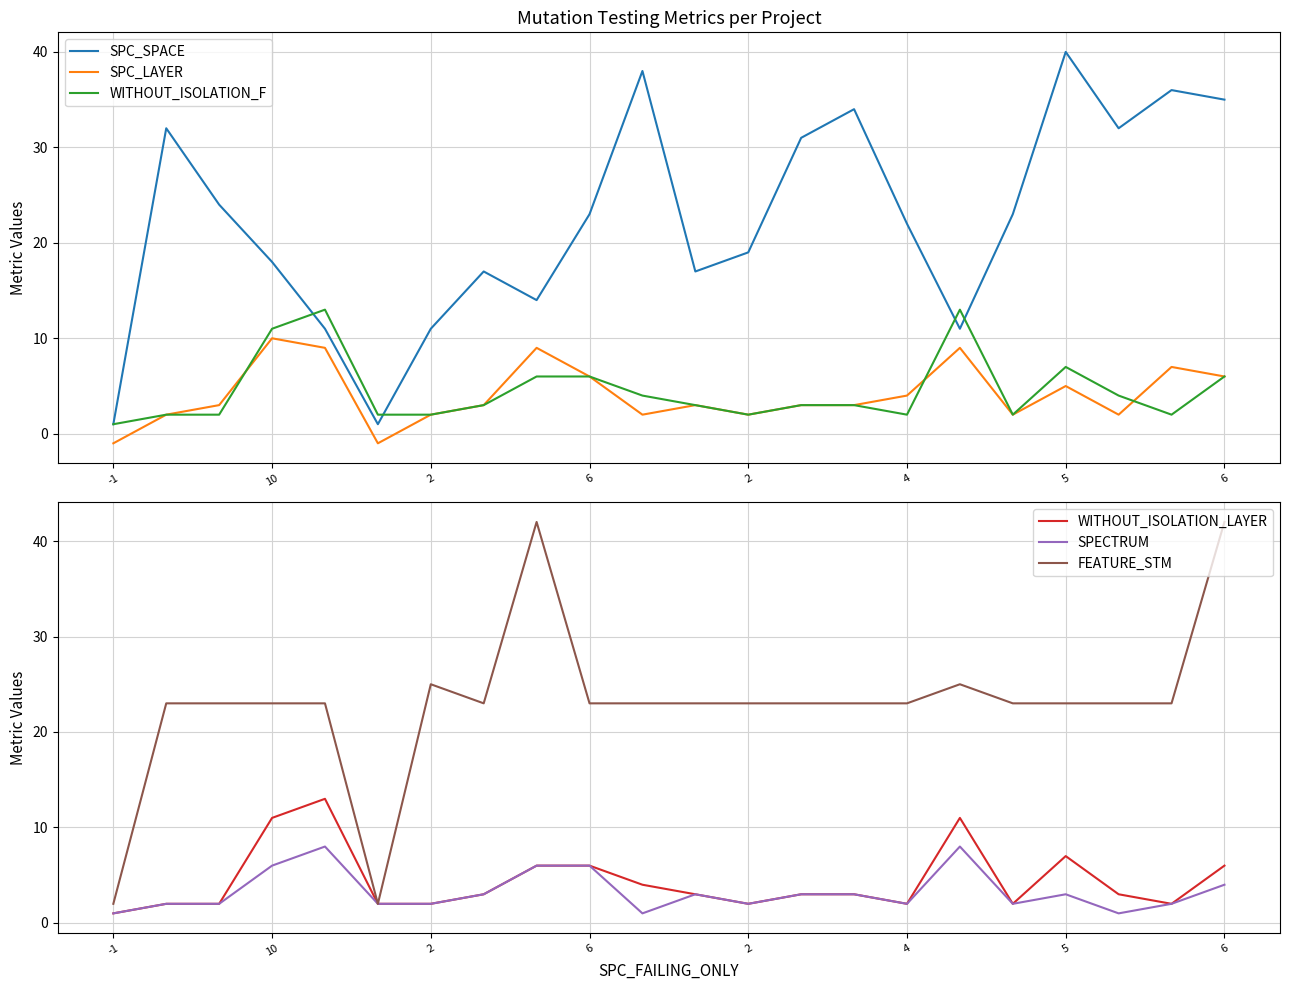

How many series are shown in this chart?

6